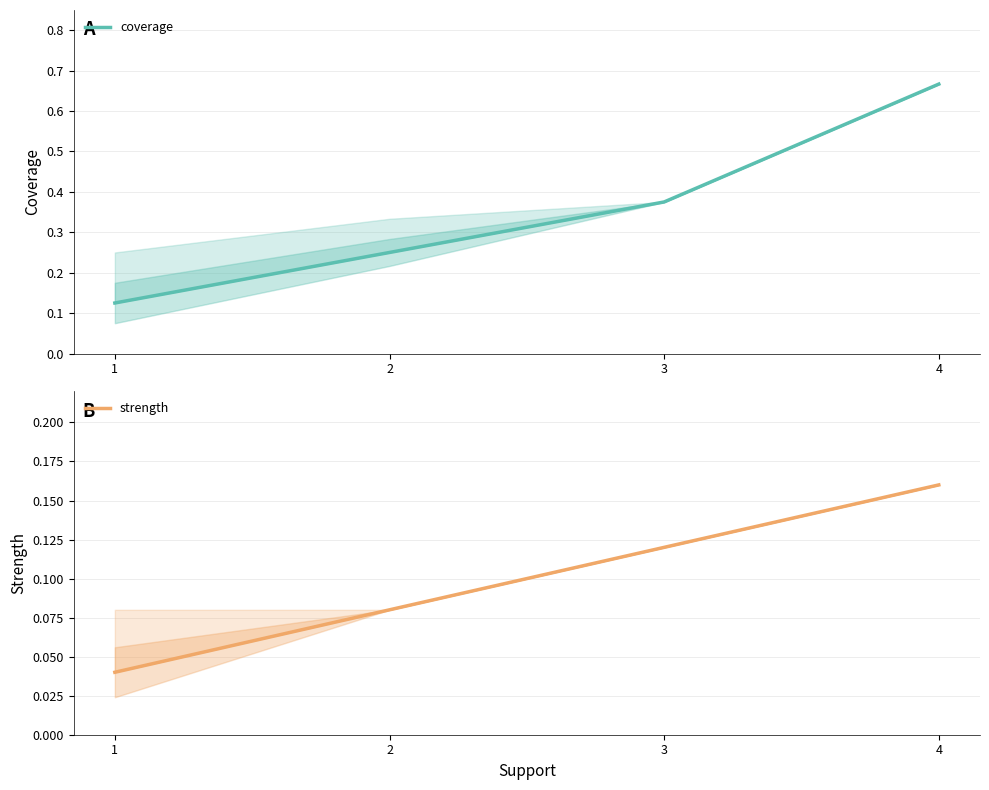

What is the total value across all series at 3?

0.5